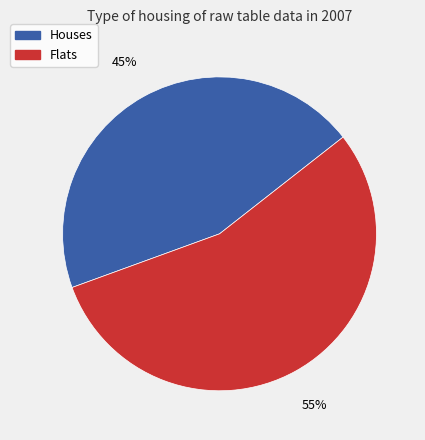

Is the sum of Flats and Houses greater than half?

Yes